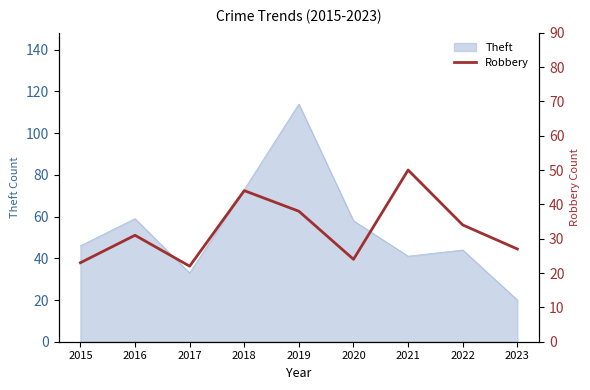

The value of Theft at 2015 is 61. True or false?

False